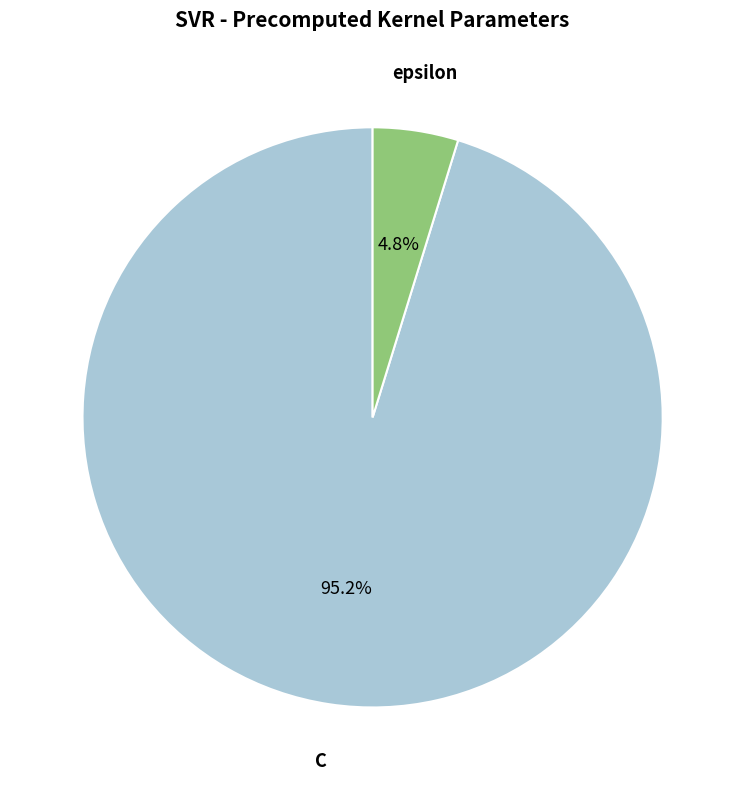

Count the number of slices in the pie.

2